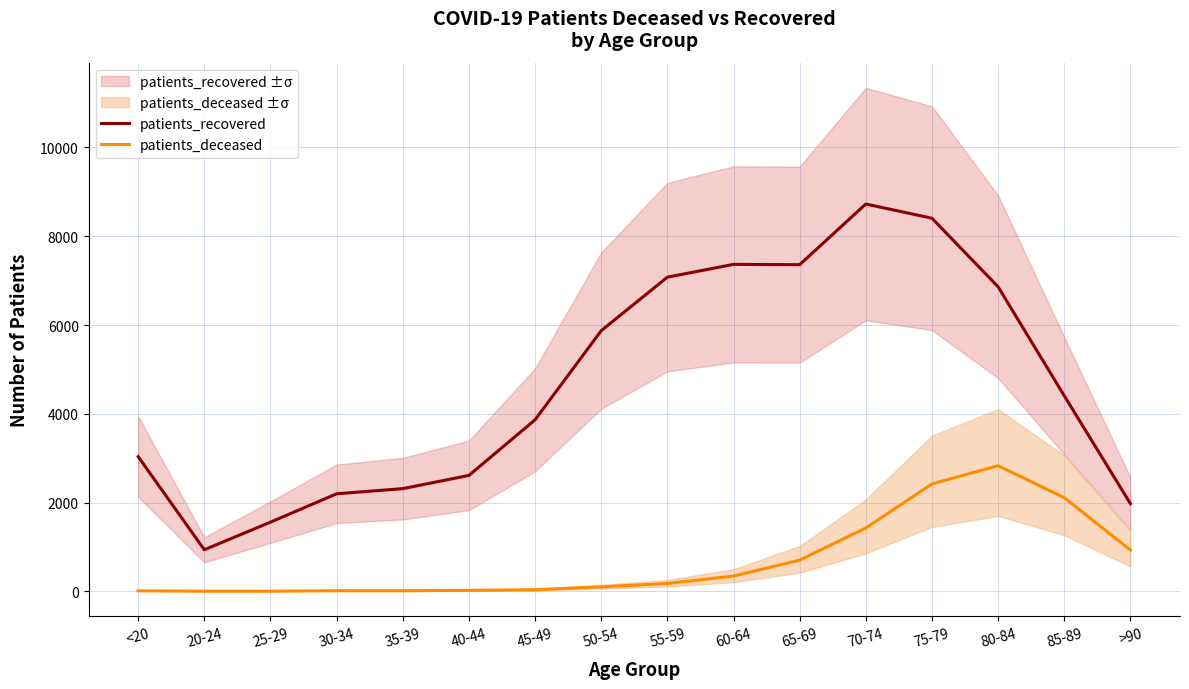

Which category has the highest value in the patients_deceased series?

80-84